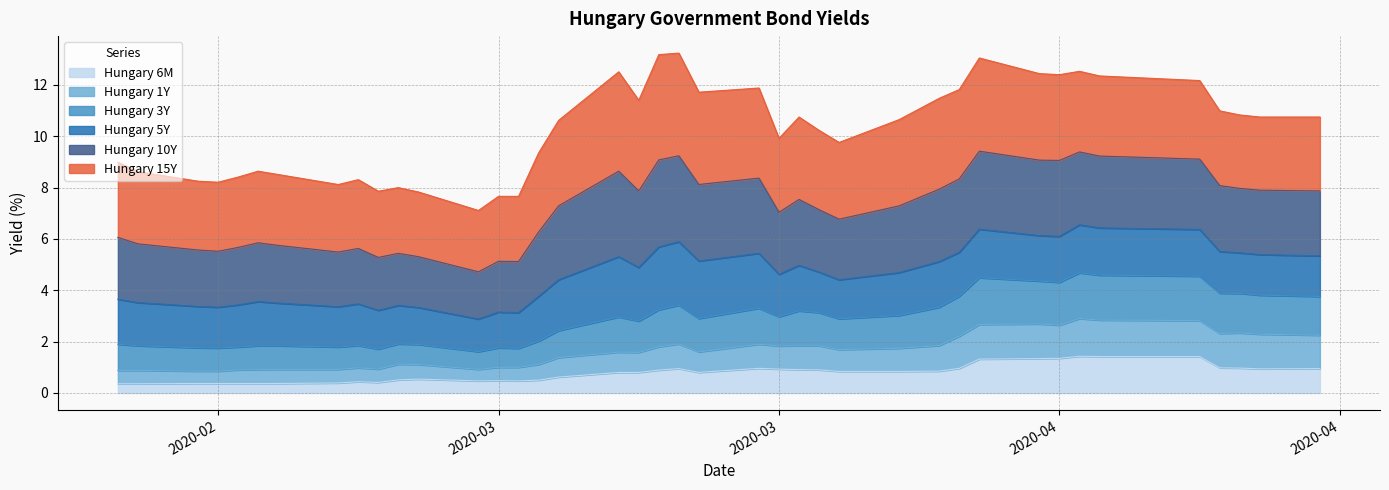

What is the difference between the maximum and minimum values in the Hungary 1Y series?

2.0